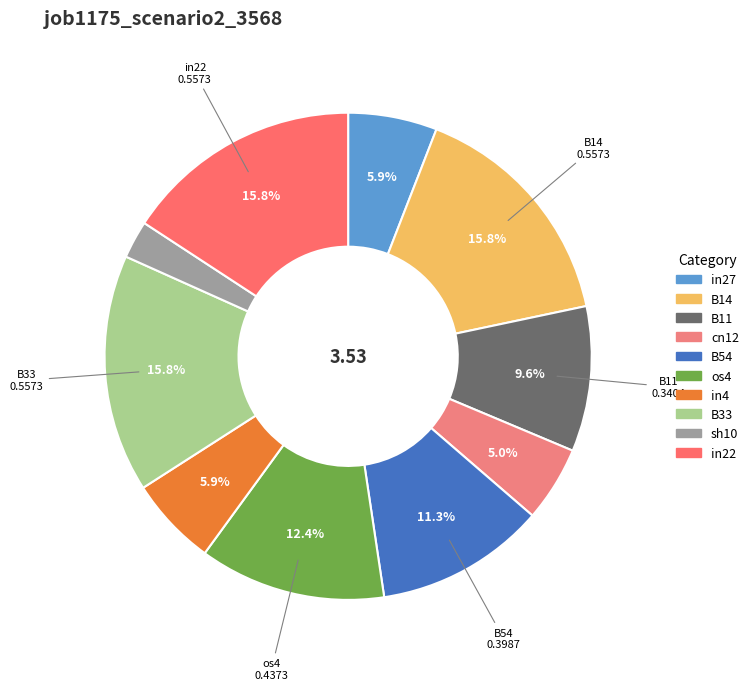

Does any single category account for the majority?

No